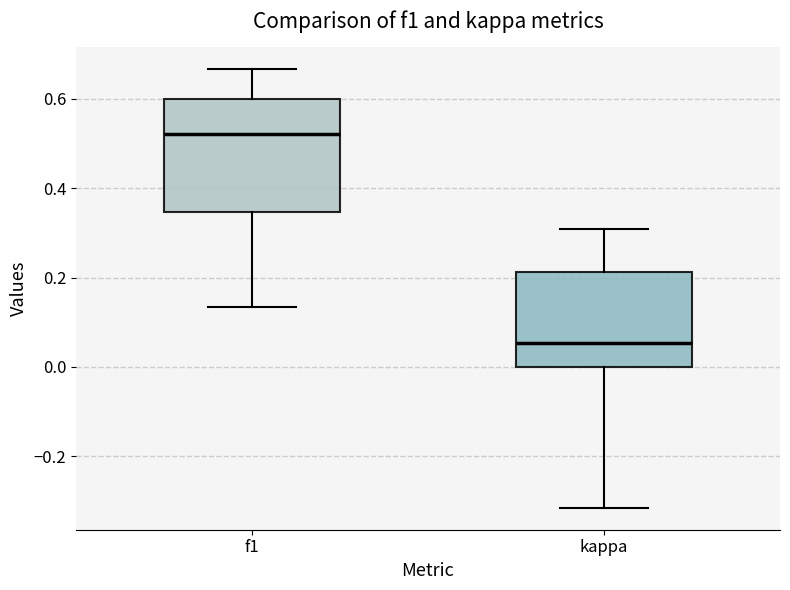

Where is the upper edge of the box for kappa on the y-axis? The values are not printed on the chart, so give them approximately, as read against the axis.

0.22